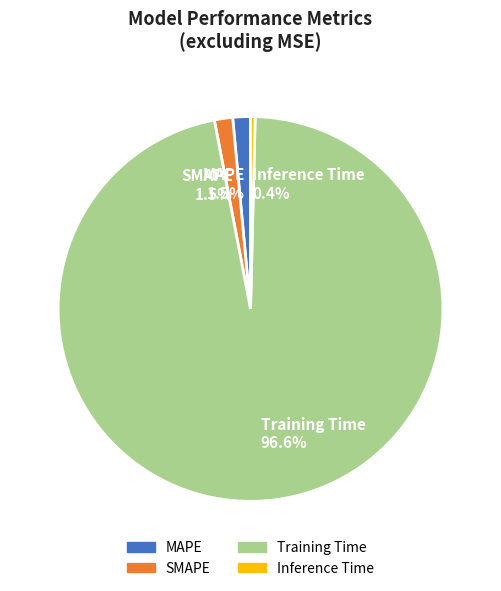

What is the largest slice in the pie chart?

Training Time